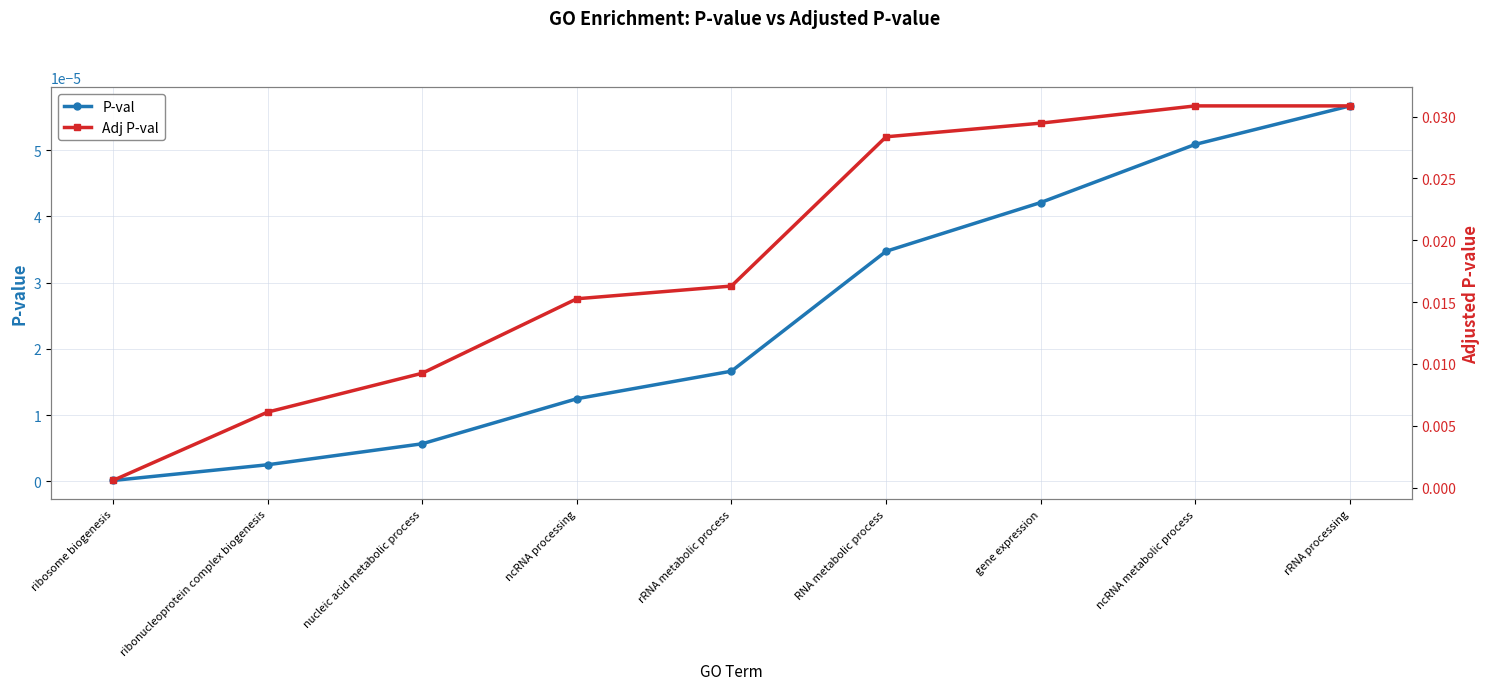

Rank the categories by P-val value from highest to lowest.

rRNA processing, ncRNA metabolic process, gene expression, RNA metabolic process, rRNA metabolic process, ncRNA processing, nucleic acid metabolic process, ribonucleoprotein complex biogenesis, ribosome biogenesis